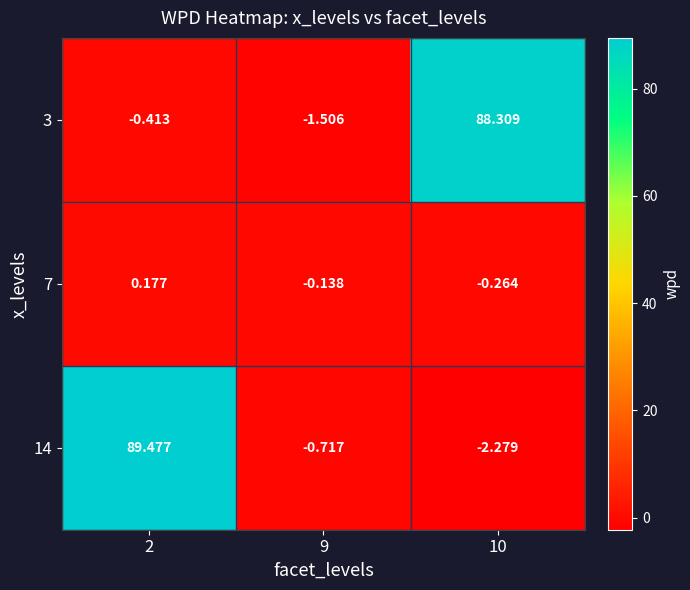

Is the value of 3 at 2 greater than the value of 7 at 10?

No